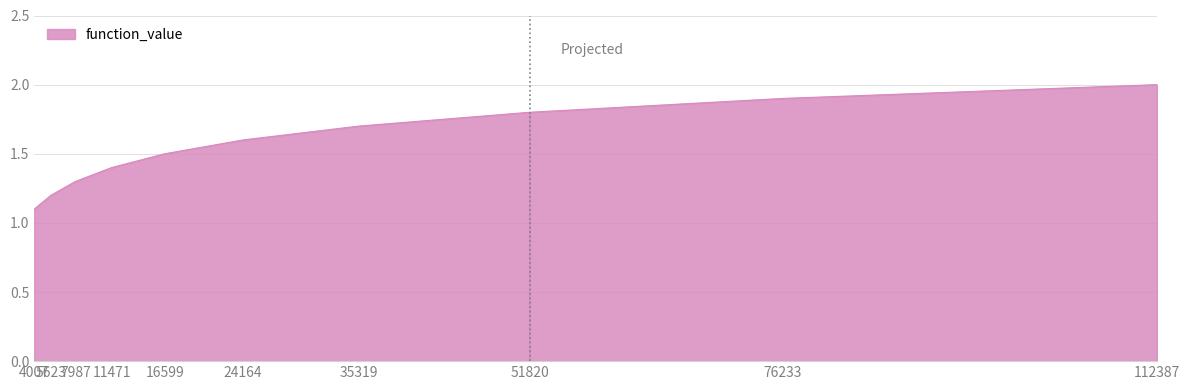

Reading left to right, extract all data points from this chart.

1.1	1.2	1.3	1.4	1.5	1.6	1.7	1.8	1.9	2.0